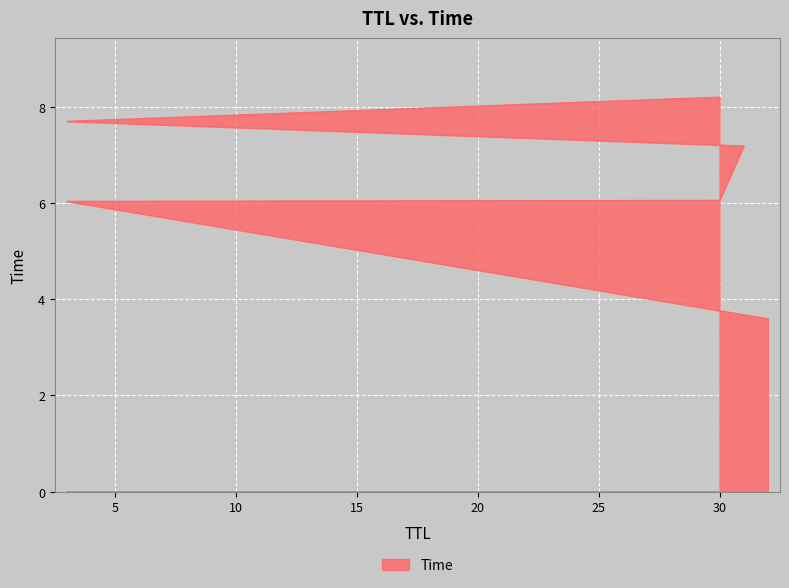

What is the label of the 1st point from the right?

30